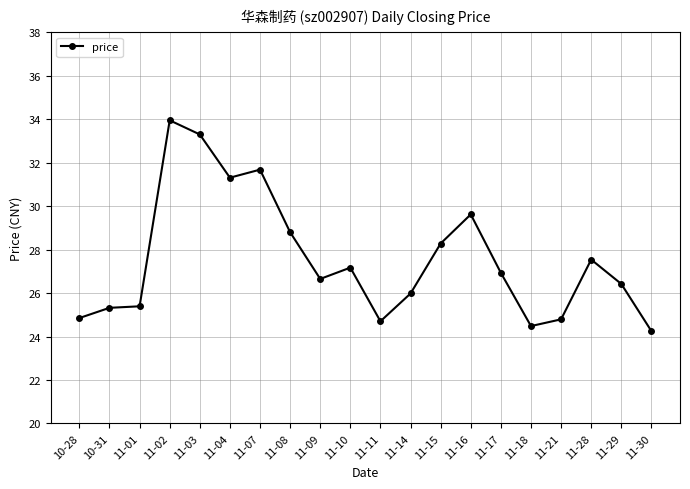

What is the maximum value shown in the chart?

34.0